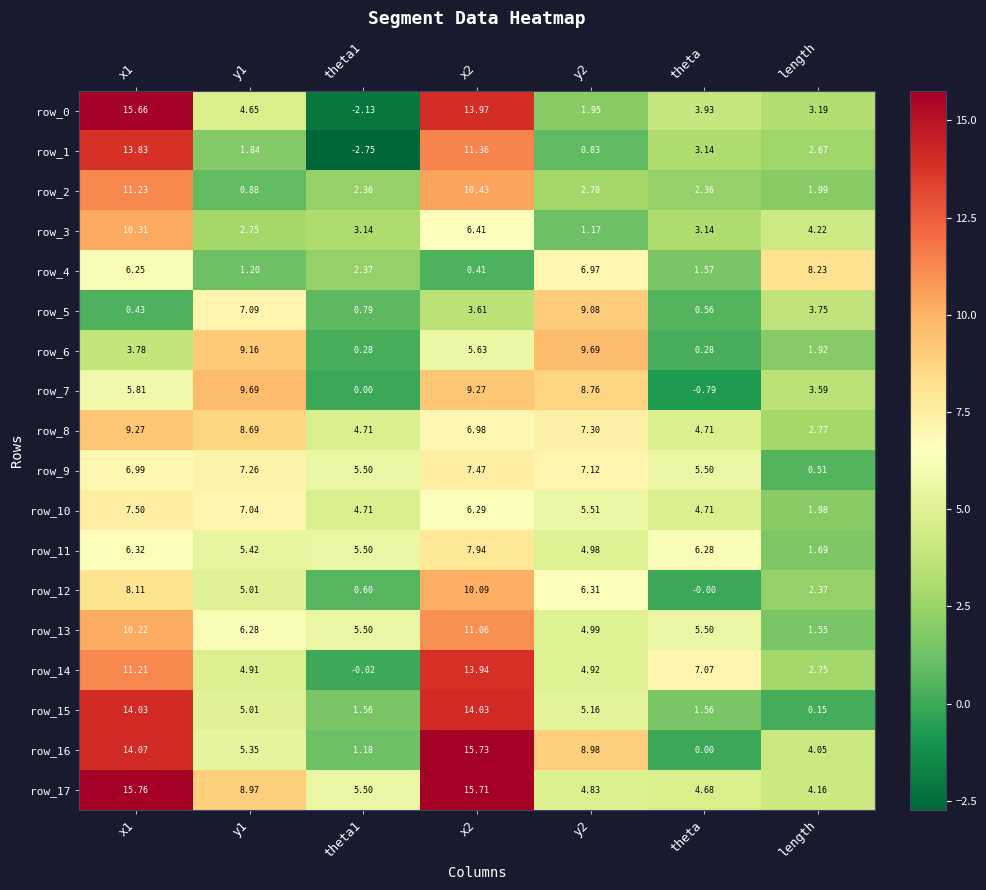

How many distinct data groups are displayed?

18